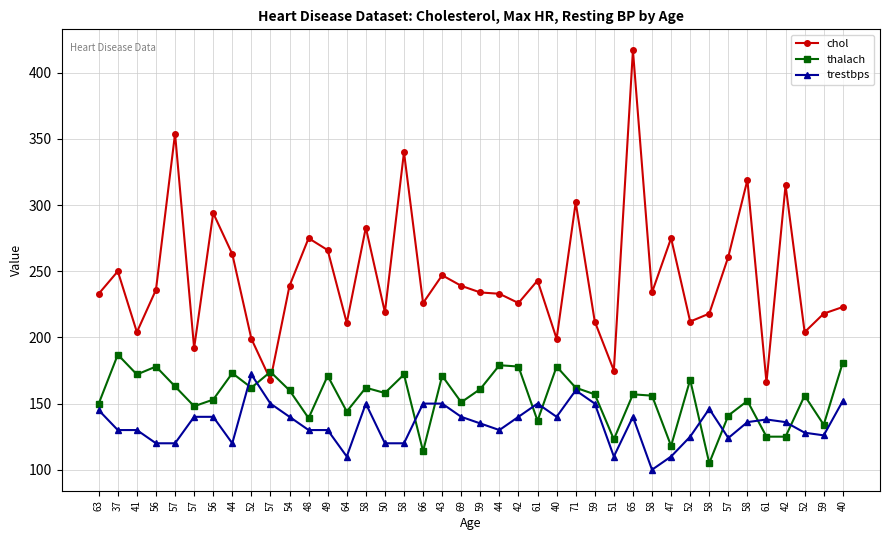

How many distinct data groups are displayed?

3